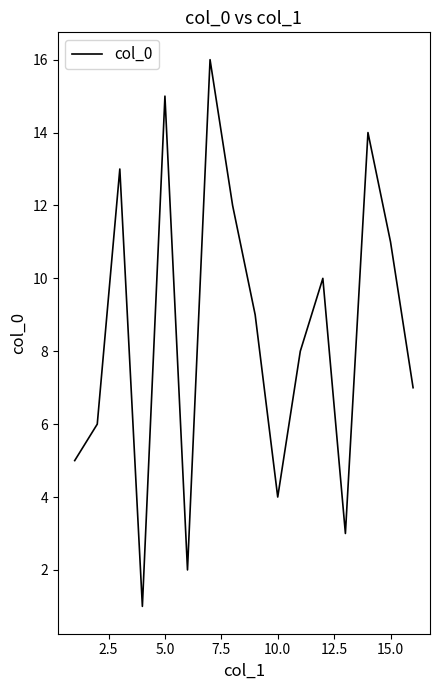

What is the maximum value shown in the chart?

16